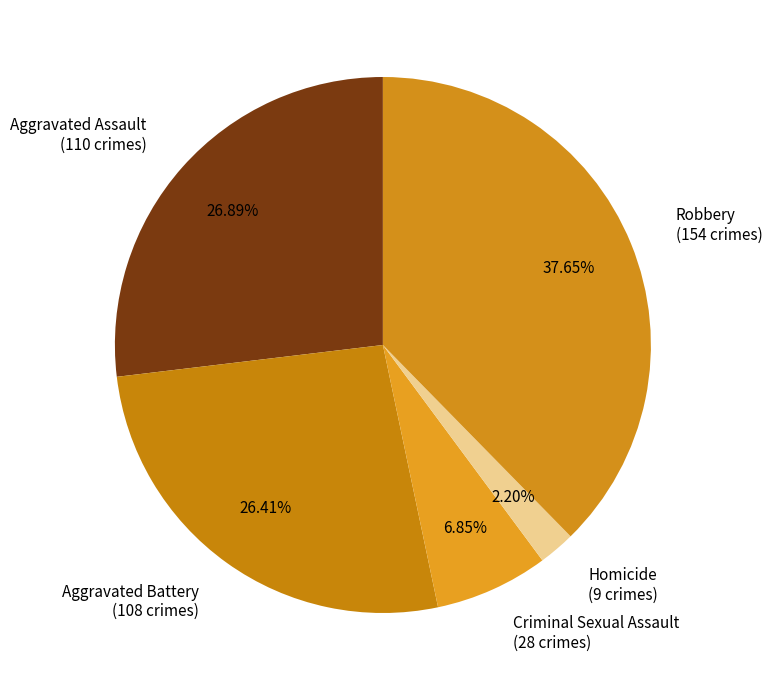

Combined, do Robbery (154 crimes) and Homicide (9 crimes) account for over 50%?

No